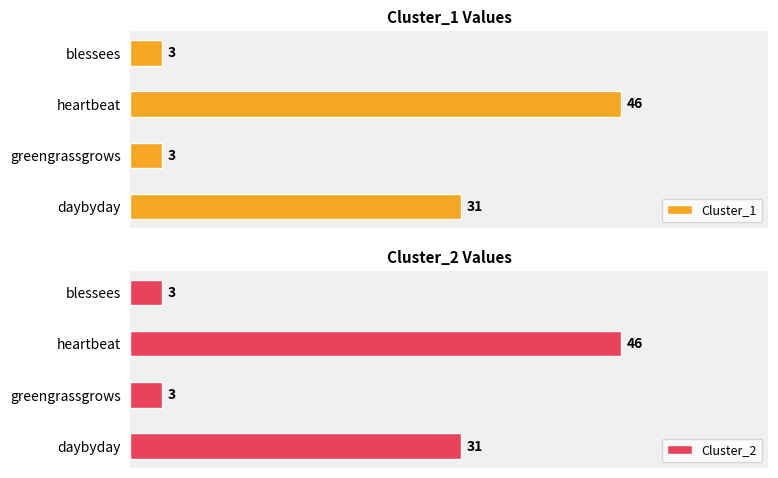

Which category has the highest value in the Cluster_1 series?

heartbeat